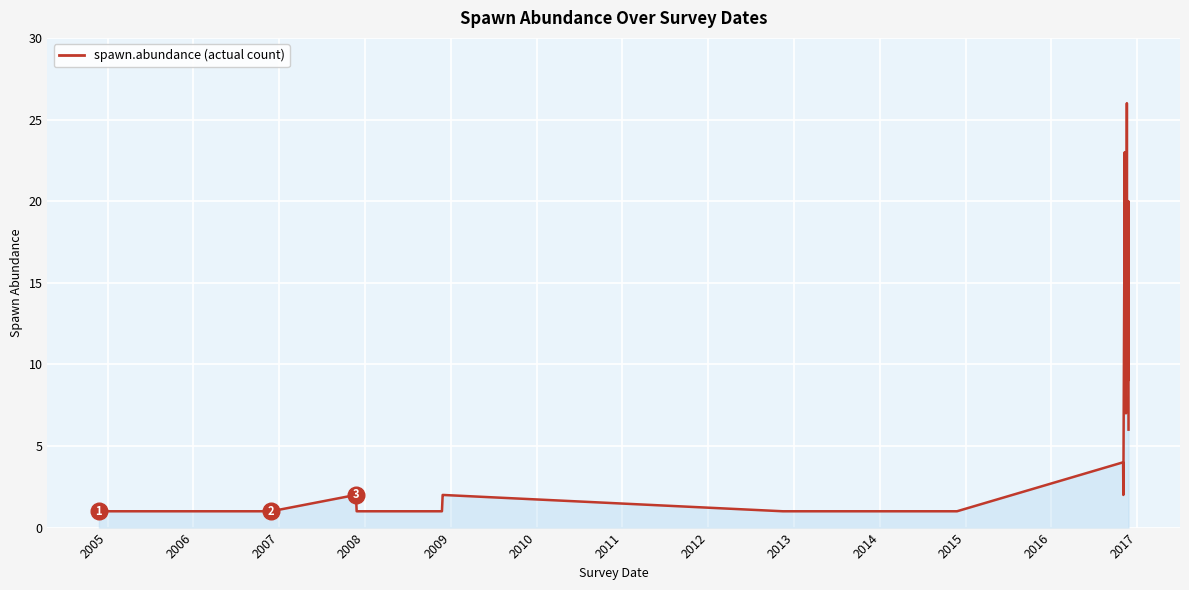

True or false: there are more than 1 points higher than both neighbors.

True